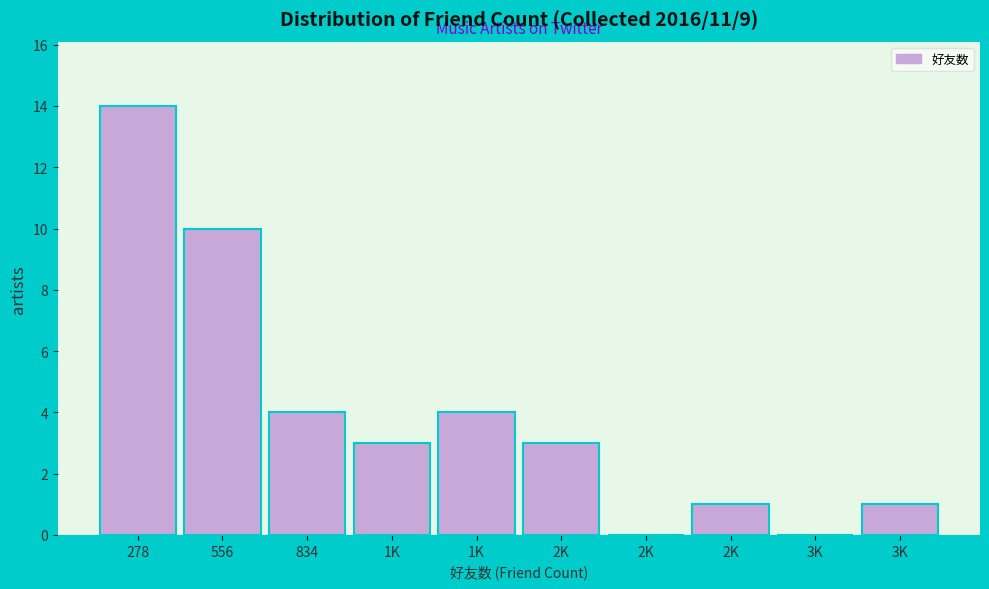

How many series are shown in this chart?

1